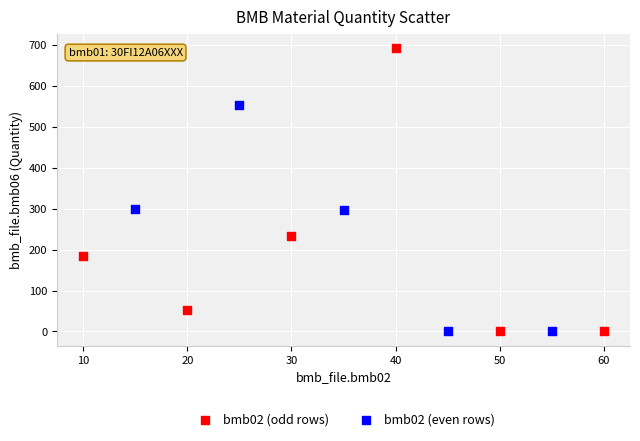

Which series has the largest Y range (max minus min)?

bmb02 (odd rows)